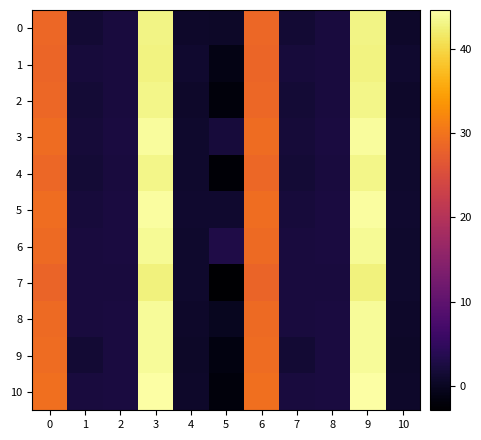

Reading left to right, transcribe all the data shown in this chart.

0: 0=28.5	1=1.5	2=2.3	3=43.1	4=0.8	5=0.5	6=28.5	7=1.5	8=2.3	9=43.1	10=0.8
1: 0=28.3	1=2.0	2=2.3	3=42.9	4=1.1	5=-1.1	6=28.3	7=2.0	8=2.3	9=42.9	10=1.1
2: 0=28.6	1=1.6	2=2.3	3=43.3	4=0.8	5=-1.9	6=28.6	7=1.6	8=2.3	9=43.3	10=0.8
3: 0=29.2	1=1.8	2=2.3	3=44.2	4=0.8	5=2.1	6=29.2	7=1.8	8=2.3	9=44.2	10=0.8
4: 0=28.6	1=1.7	2=2.3	3=43.3	4=0.9	5=-2.4	6=28.6	7=1.7	8=2.3	9=43.3	10=0.9
5: 0=29.3	1=2.1	2=2.3	3=44.3	4=1.0	5=1.0	6=29.3	7=2.1	8=2.3	9=44.3	10=1.0
6: 0=29.0	1=2.1	2=2.3	3=43.9	4=1.0	5=3.0	6=29.0	7=2.1	8=2.3	9=43.9	10=1.0
7: 0=28.2	1=2.3	2=2.2	3=42.6	4=0.9	5=-2.9	6=28.2	7=2.3	8=2.2	9=42.6	10=0.9
8: 0=29.0	1=2.3	2=2.3	3=43.9	4=0.8	5=-0.1	6=29.0	7=2.3	8=2.3	9=43.9	10=0.8
9: 0=29.1	1=1.4	2=2.3	3=44.0	4=0.5	5=-1.5	6=29.1	7=1.4	8=2.3	9=44.0	10=0.5
10: 0=29.5	1=2.3	2=2.4	3=44.6	4=0.8	5=-1.9	6=29.5	7=2.3	8=2.4	9=44.6	10=0.8